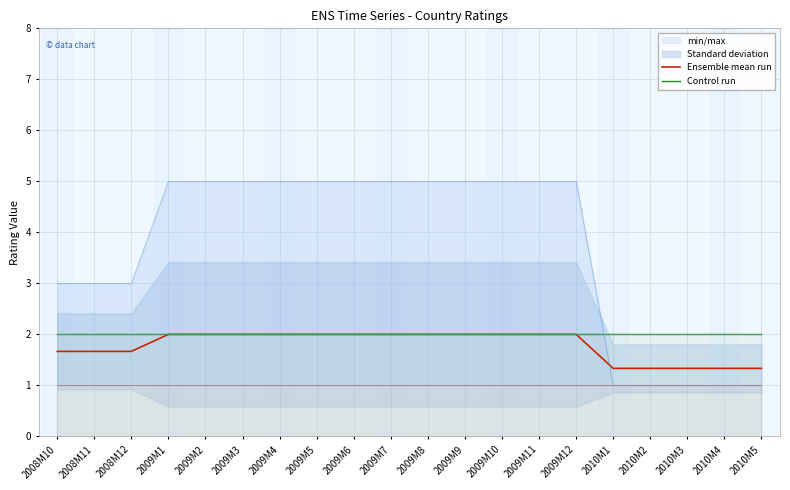

What is the sum of all Ensemble mean run values?

35.7